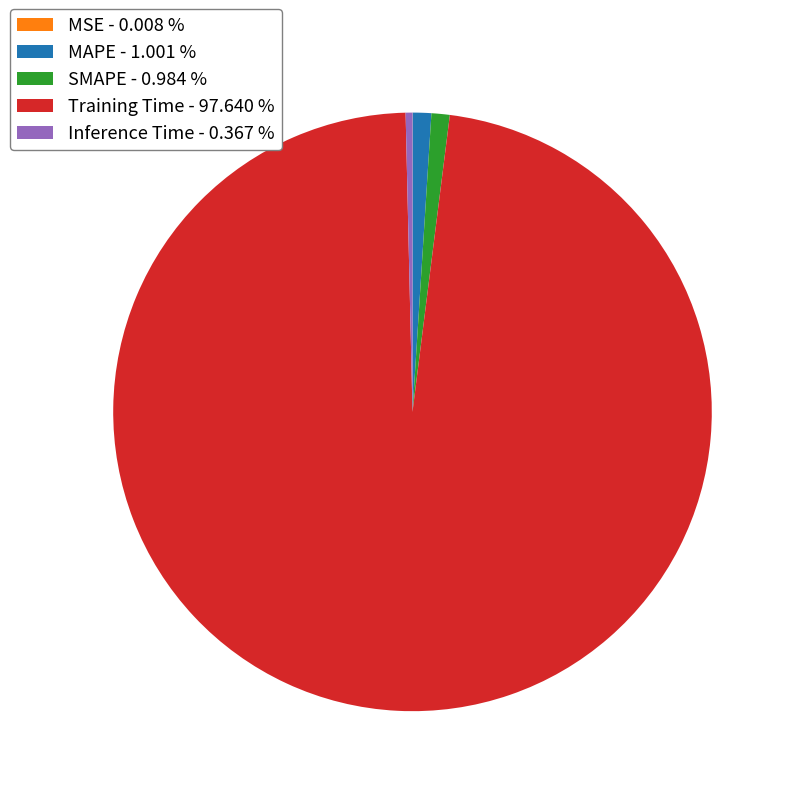

Do Inference Time - 0.367 % and Training Time - 97.640 % together represent more than half of the pie?

Yes